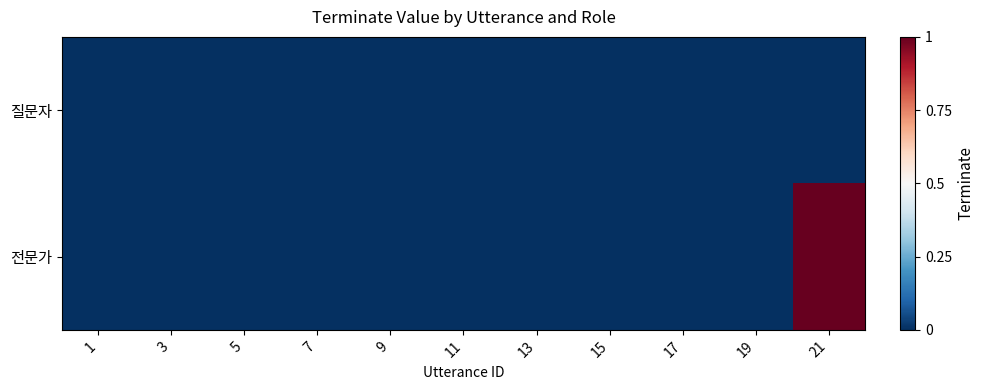

Rank the series at 19 from lowest to highest value.

질문자, 전문가